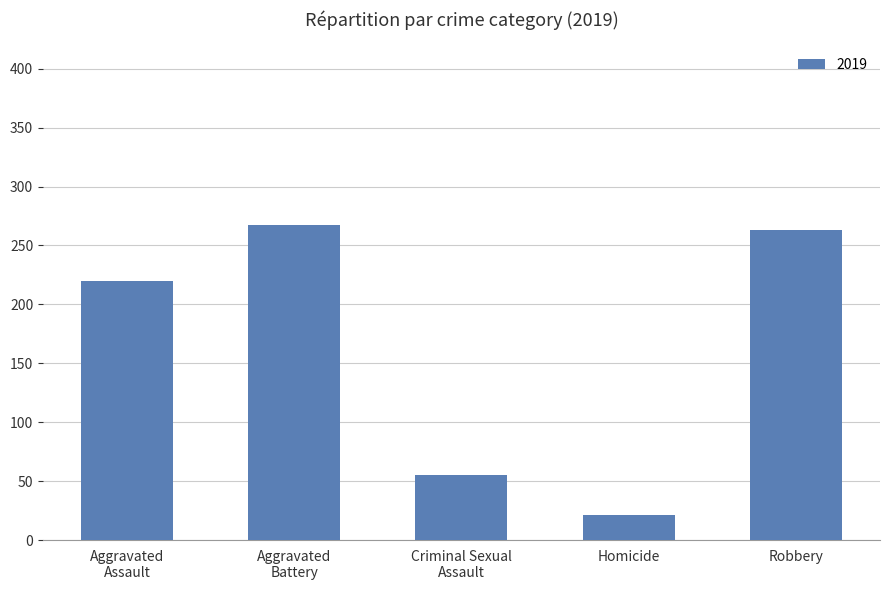

What is the ratio of the value at Robbery to the value at Homicide?

12.5